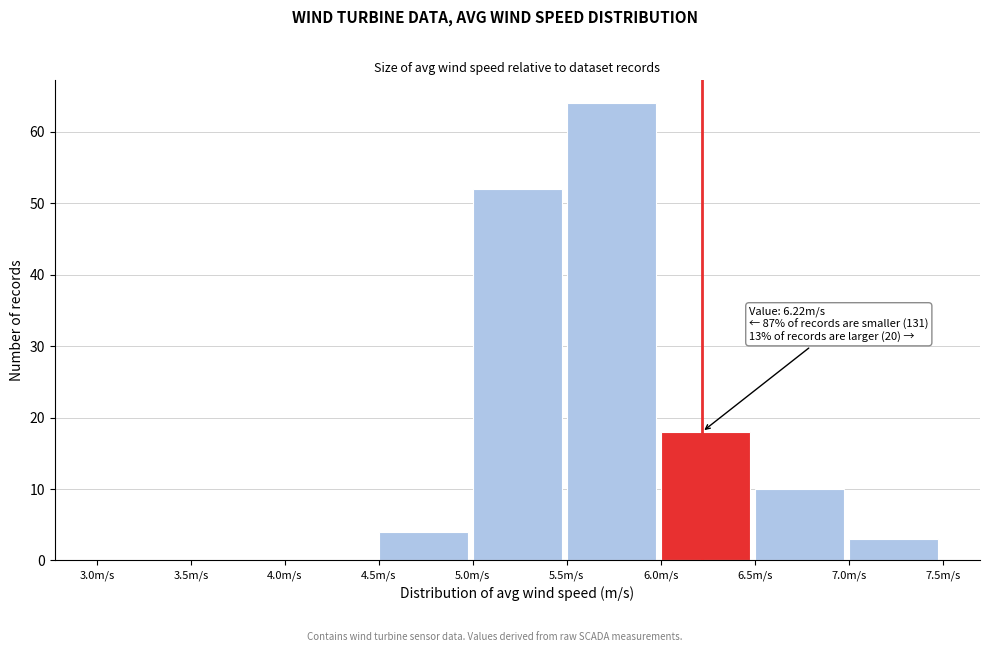

Over which range of the x-axis is the bar tallest?

5.5 to 6.0